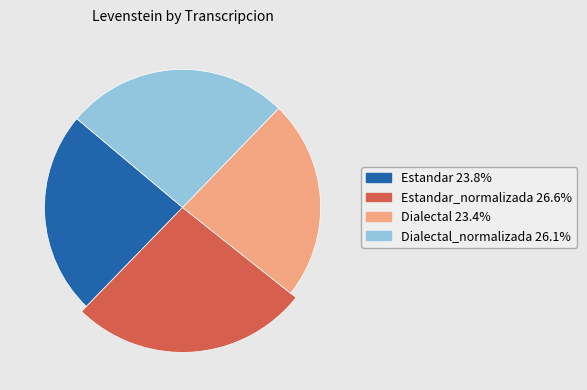

To the nearest percent, what is the difference between the Dialectal_normalizada and Dialectal slice percentages?

3%